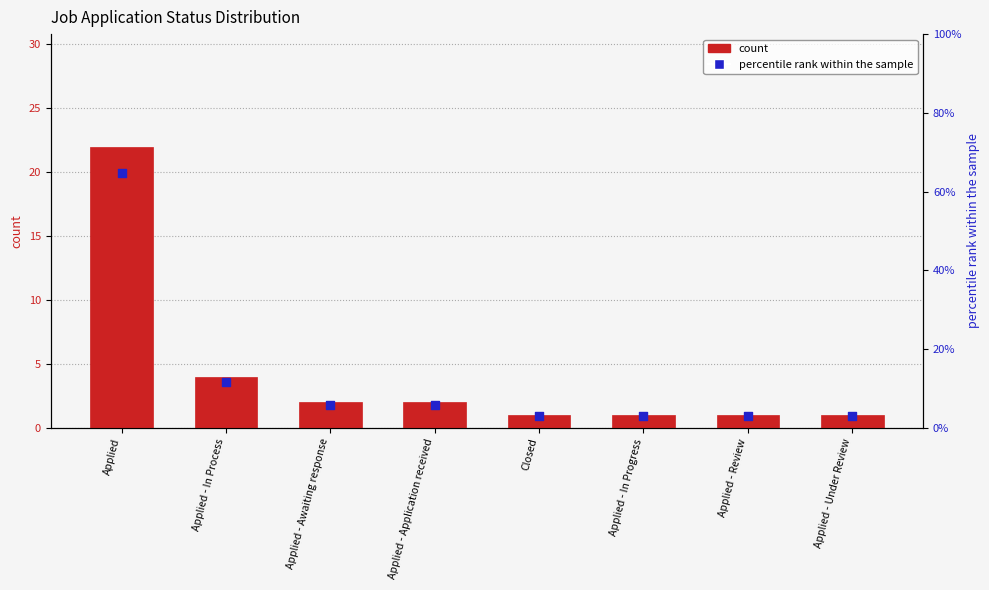

What are all the series names shown in the legend?

count, percentile rank within the sample